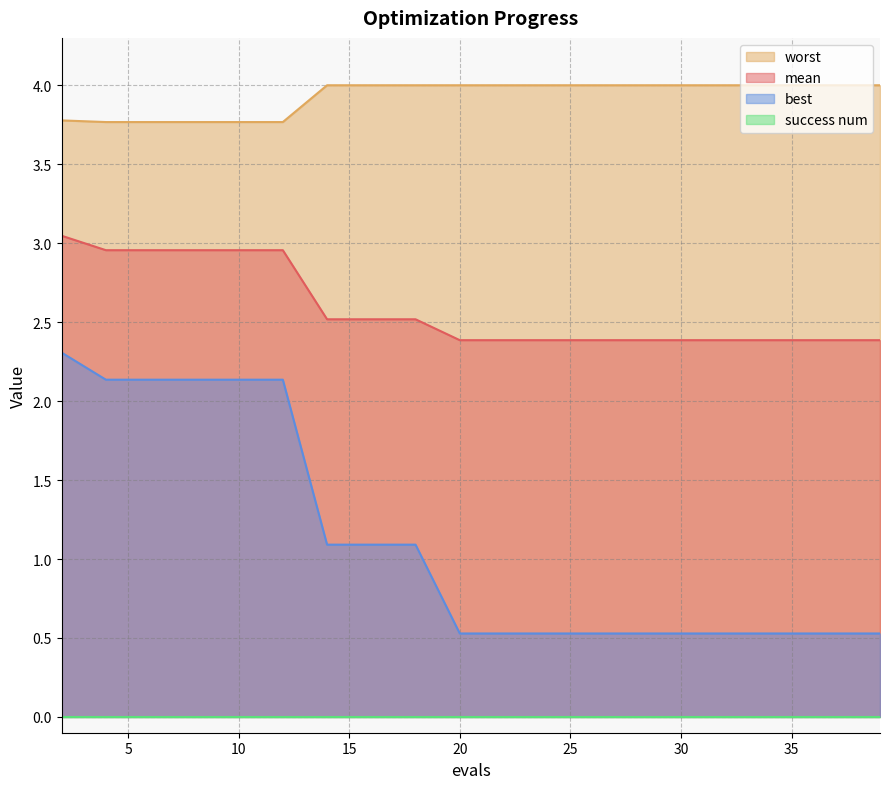

True or false: mean and worst intersect in this chart.

False